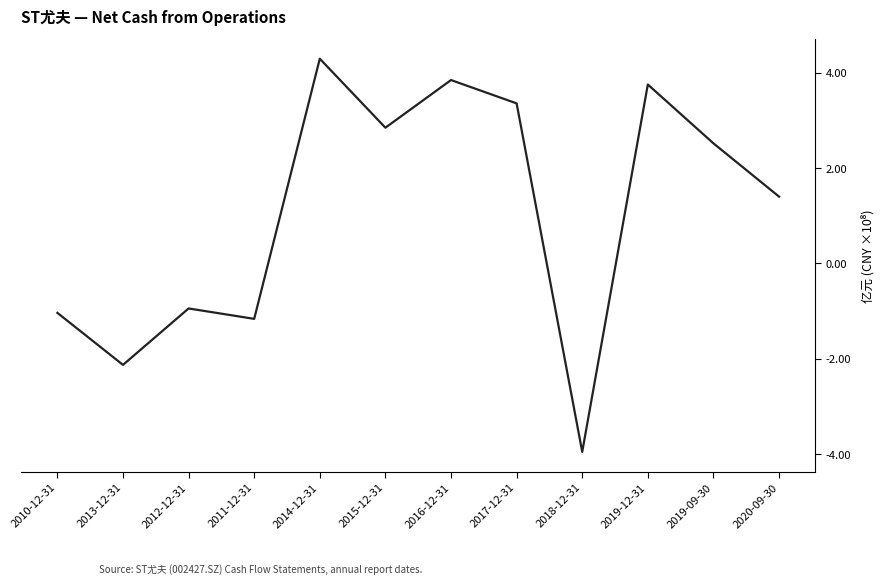

What position from the left is 2019-12-31?

10